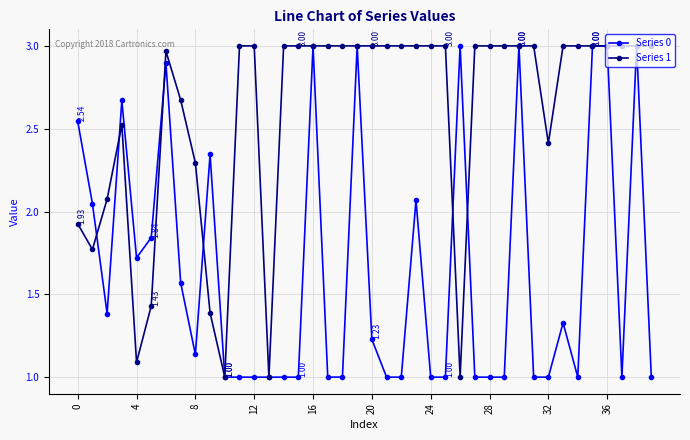

What is the minimum value shown in the chart?

1.0